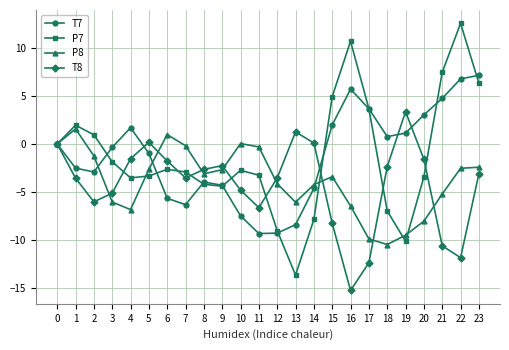

What is the total value across all series at 1?

-2.5